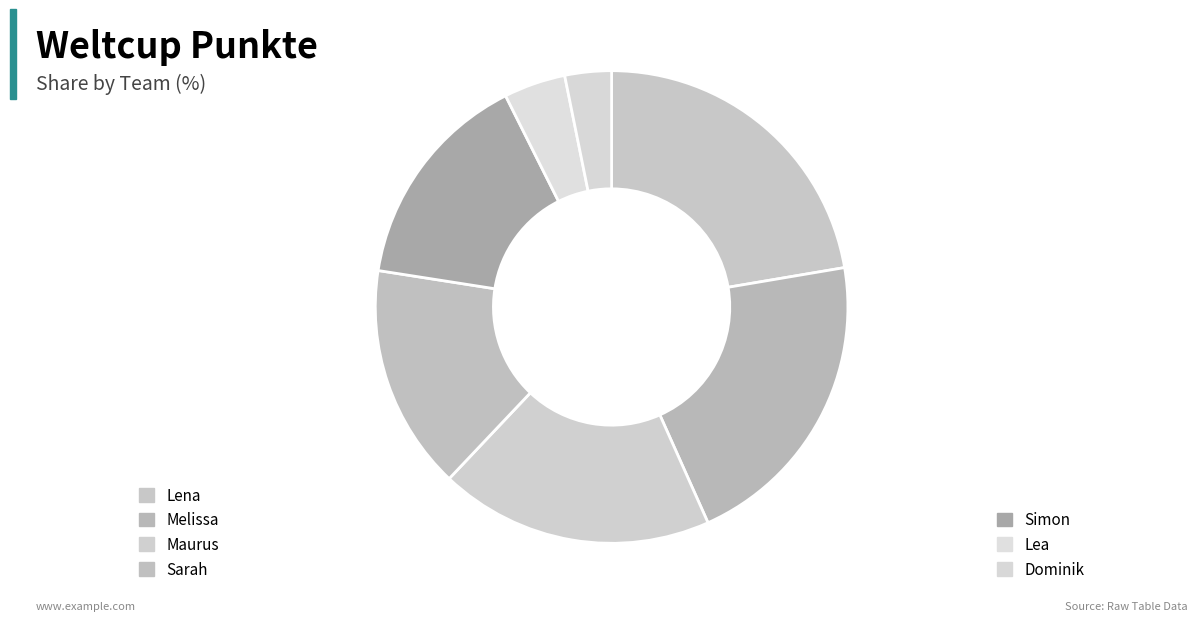

True or false: Lea accounts for 12% of the total.

False